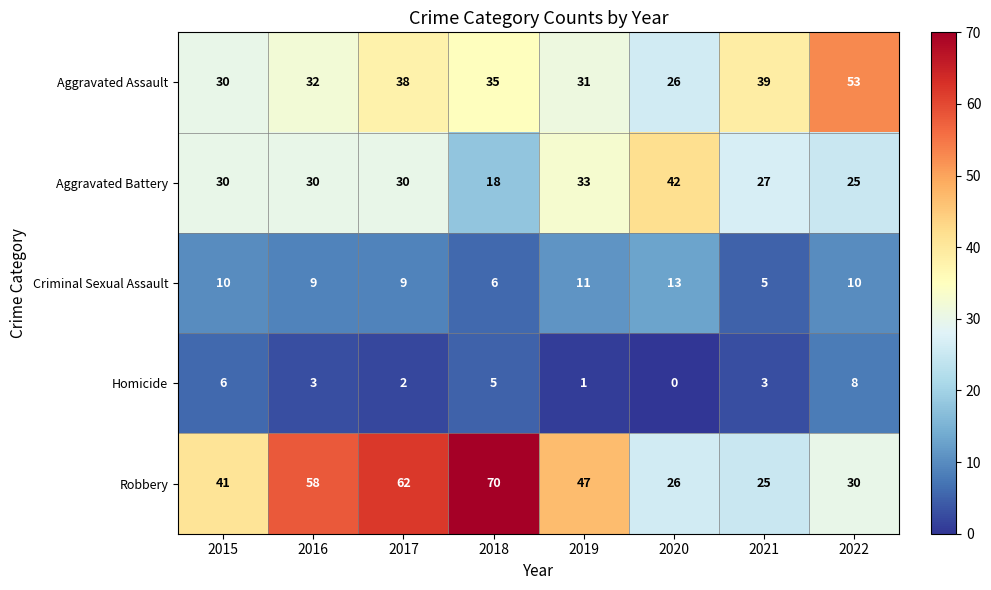

Is it true that Robbery equals 54 at 2015?

False